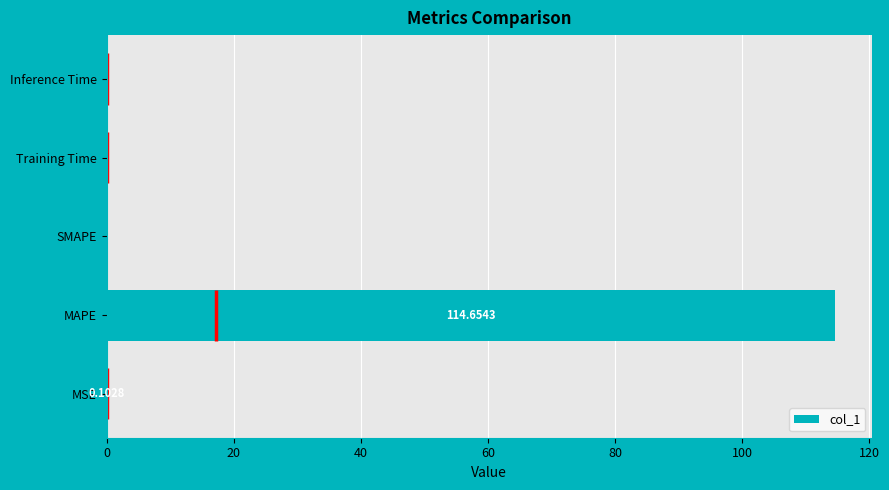

What is the average value?

23.0